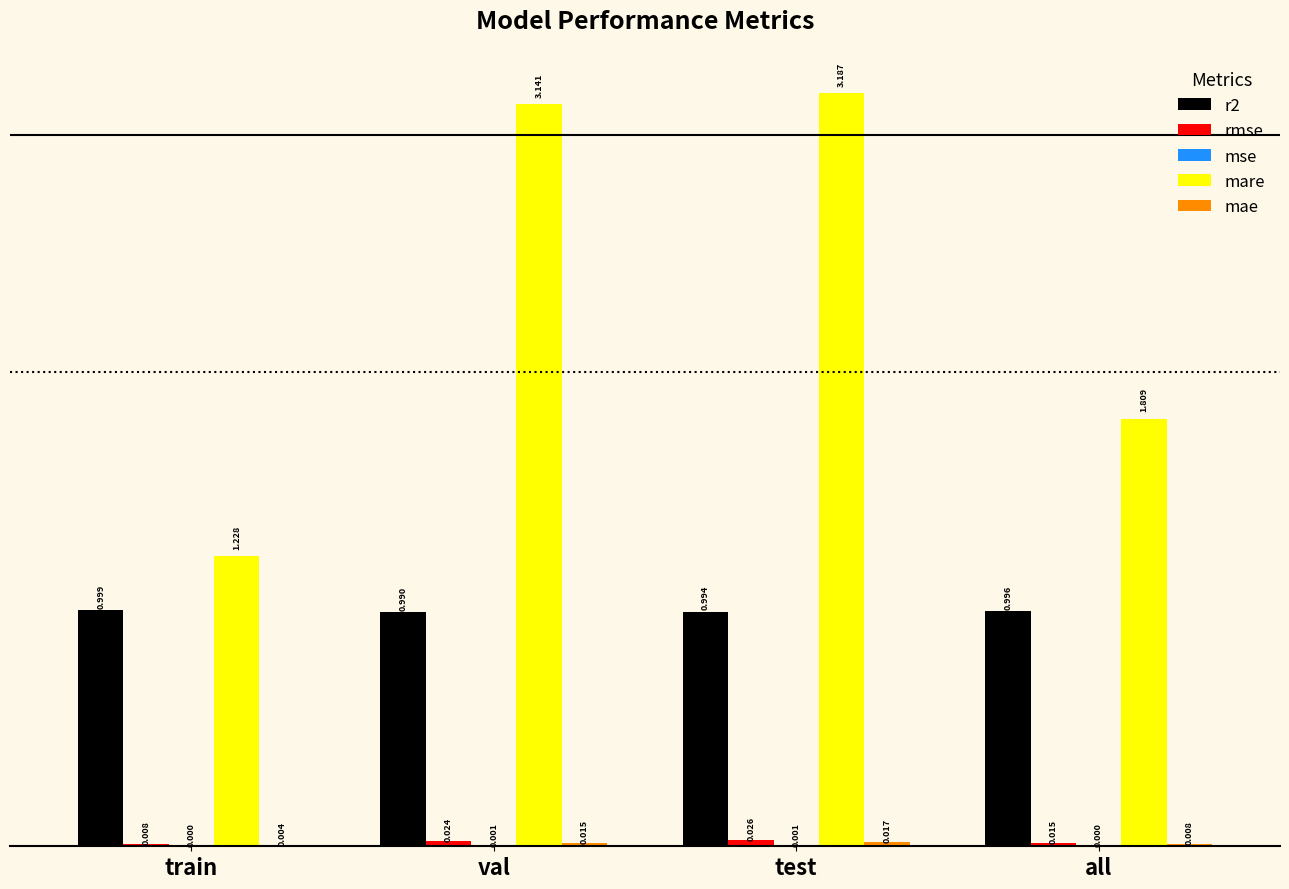

Which category has the highest value across all series?

test